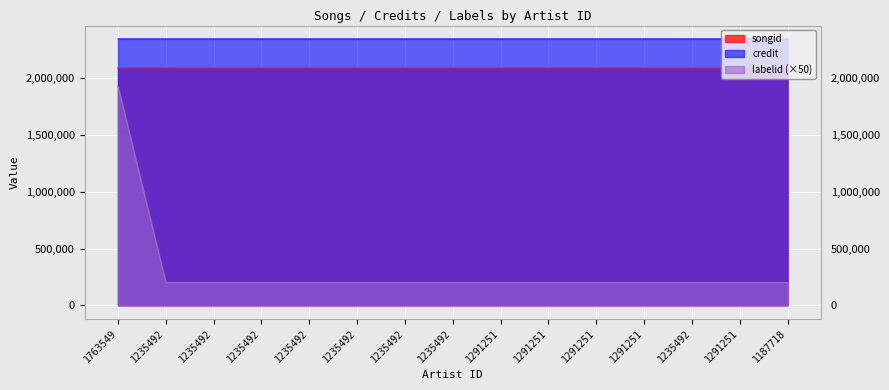

Reading right to left, list all the values displayed in this chart.

songid: 1187718=2092206	1291251=2092206	1235492=2092206	1291251=2092094	1291251=2092089	1291251=2092084	1291251=2092064	1235492=2092357	1235492=2092348	1235492=2092340	1235492=2092335	1235492=2092333	1235492=2092222	1235492=2092043	1763549=2092006
credit: 1187718=2347467	1291251=2347467	1235492=2347467	1291251=2347250	1291251=2347250	1291251=2347250	1291251=2347250	1235492=2347198	1235492=2347198	1235492=2347198	1235492=2347198	1235492=2347198	1235492=2347198	1235492=2347198	1763549=2347157
labelid: 1187718=199350	1291251=199350	1235492=199350	1291251=199350	1291251=199350	1291251=199350	1291251=199350	1235492=199350	1235492=199350	1235492=199350	1235492=199350	1235492=199350	1235492=199350	1235492=199350	1763549=1928550